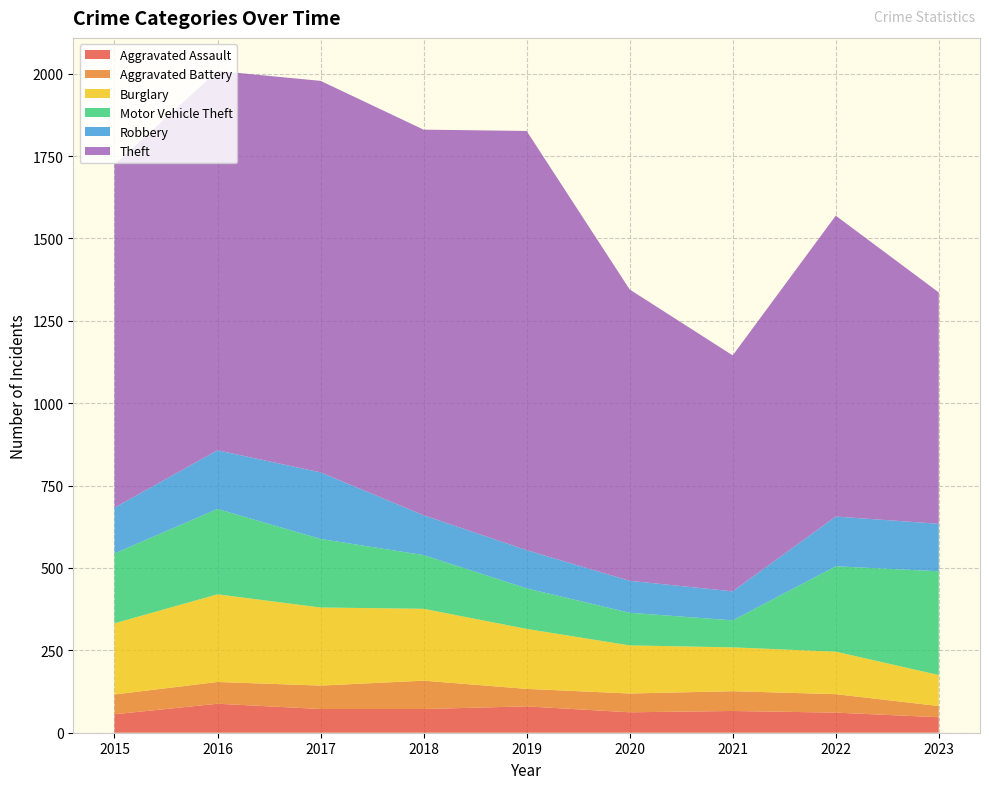

Reading right to left, transcribe all the data shown in this chart.

Aggravated Assault: 47	61	66	62	80	72	72	88	56
Aggravated Battery: 34	56	60	57	53	86	71	66	60
Burglary: 94	129	133	146	182	218	237	266	216
Motor Vehicle Theft: 315	259	82	99	123	163	208	259	212
Robbery: 144	151	88	97	116	121	202	178	139
Theft: 702	913	716	884	1272	1170	1188	1151	1041